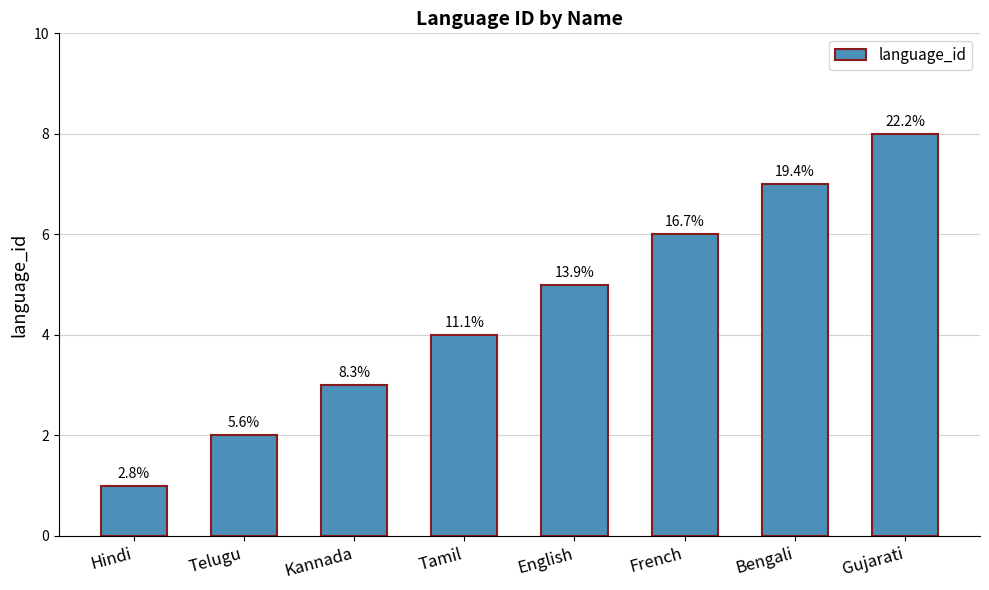

At which label is the value closest to 4?

Tamil